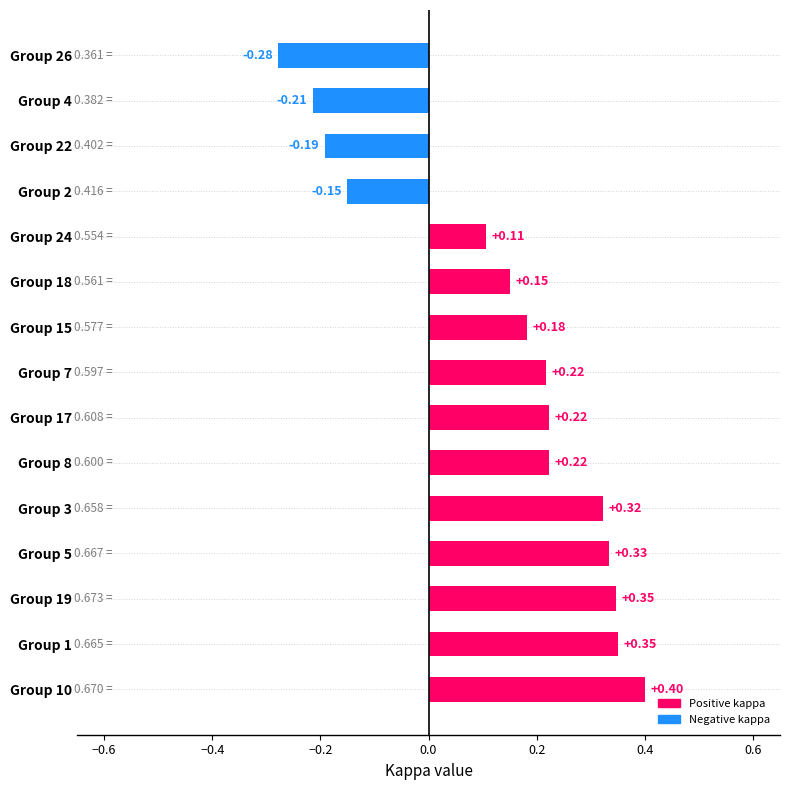

What is the change in value from Group 17 to Group 4?

-0.4